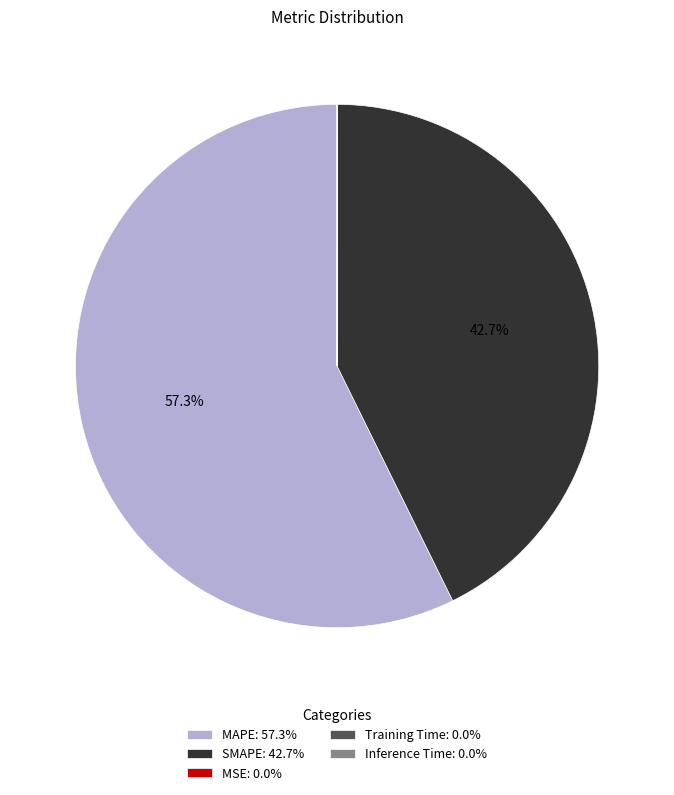

What percentage is NOT represented by MAPE: 57.3%?

42.7%